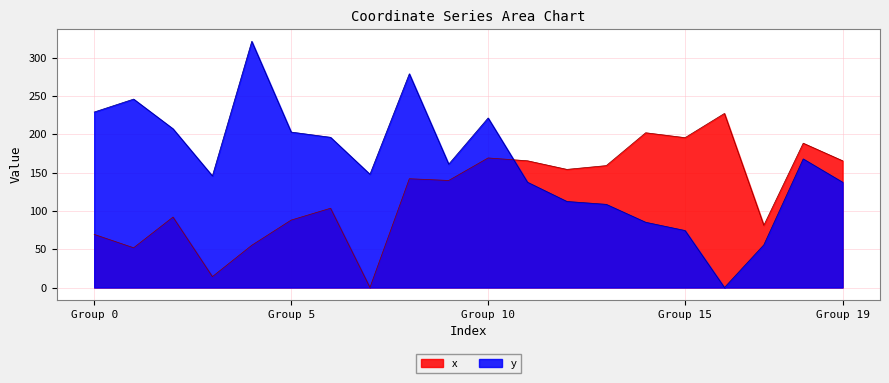

What are all the series names shown in the legend?

x, y